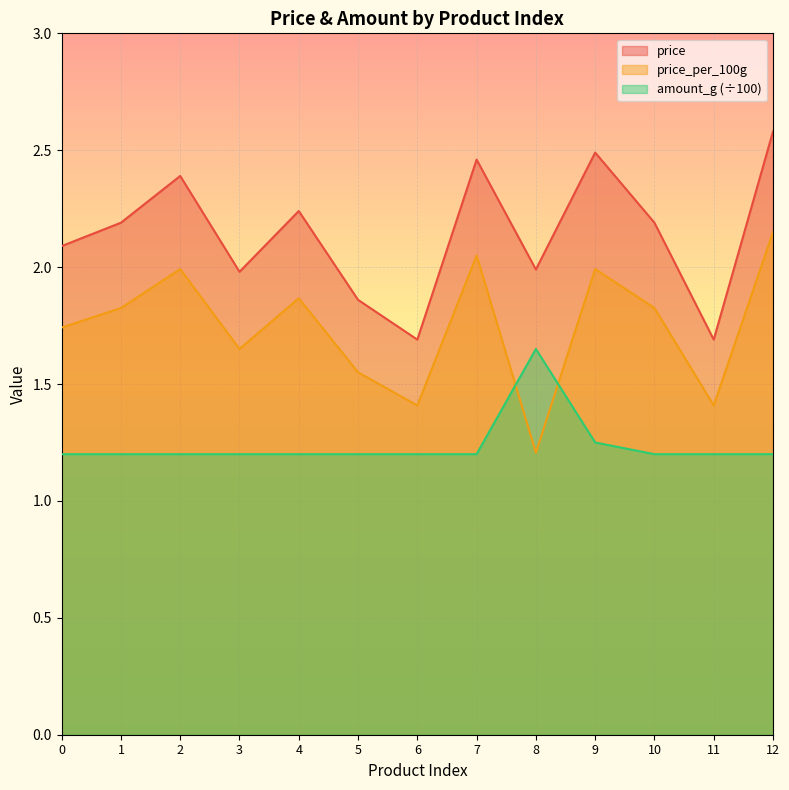

How many interior local valleys does the price_per_100g series have?

4